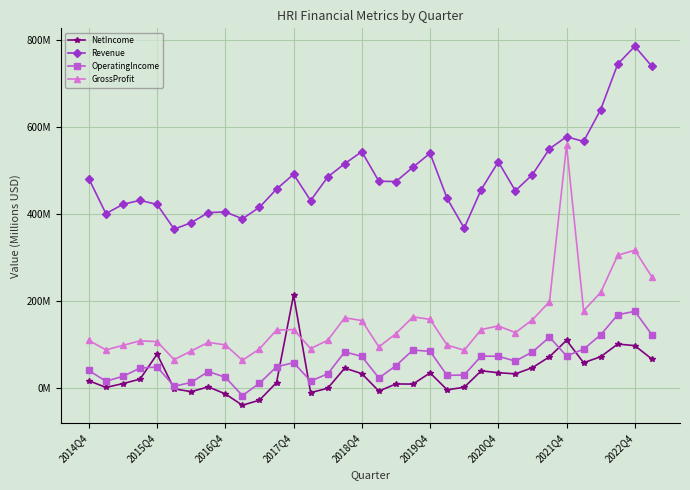

Rank the series by their maximum value, from highest to lowest.

Revenue, GrossProfit, NetIncome, OperatingIncome